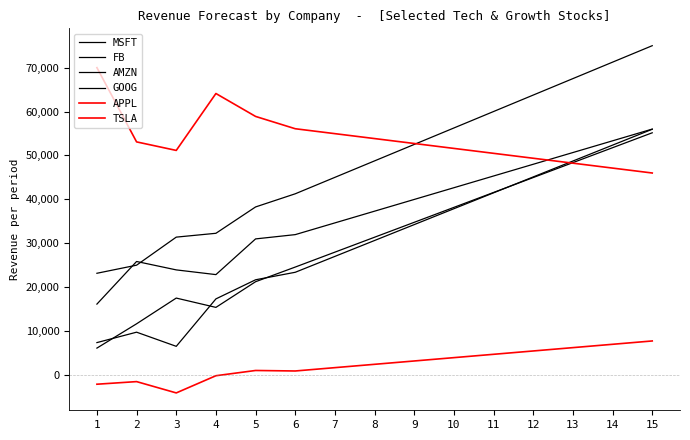

The value of AMZN at 15 is 80447.2. True or false?

False